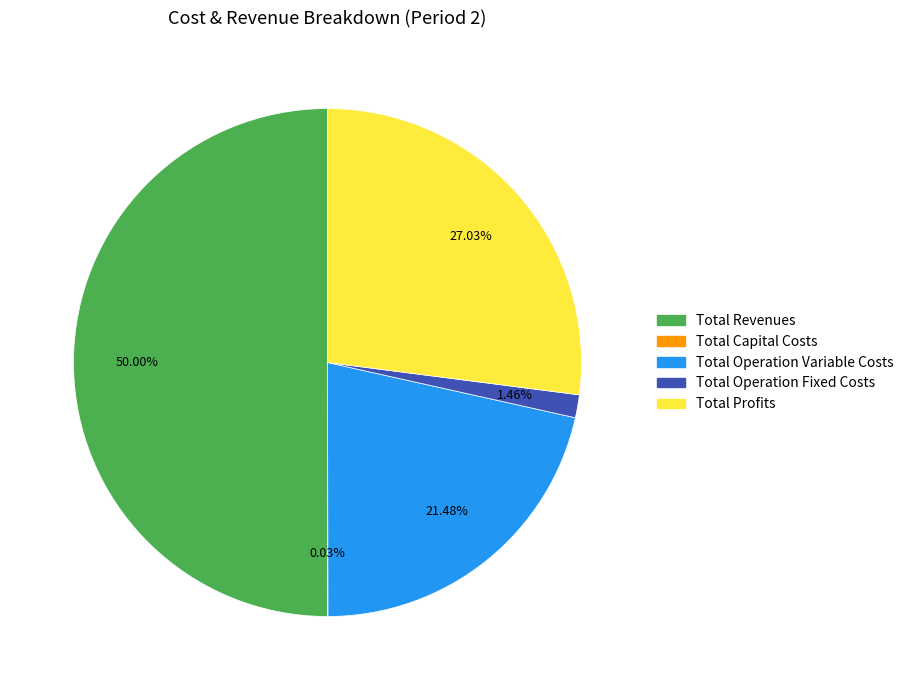

Does Total Operation Variable Costs account for over 50% of the chart?

No